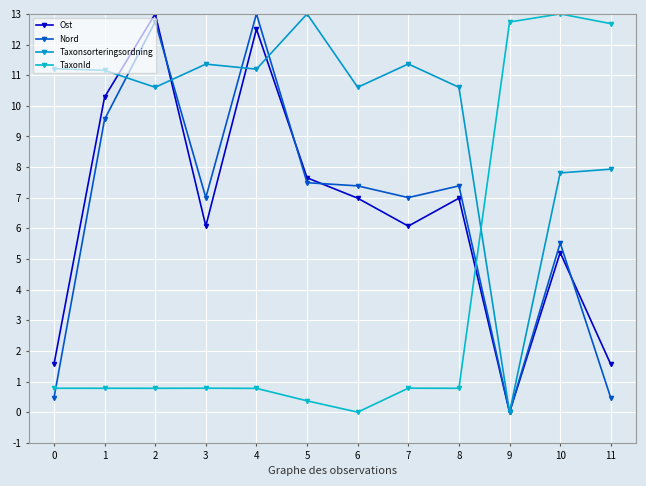

True or false: TaxonId has a value of 0.8 at 2.

True